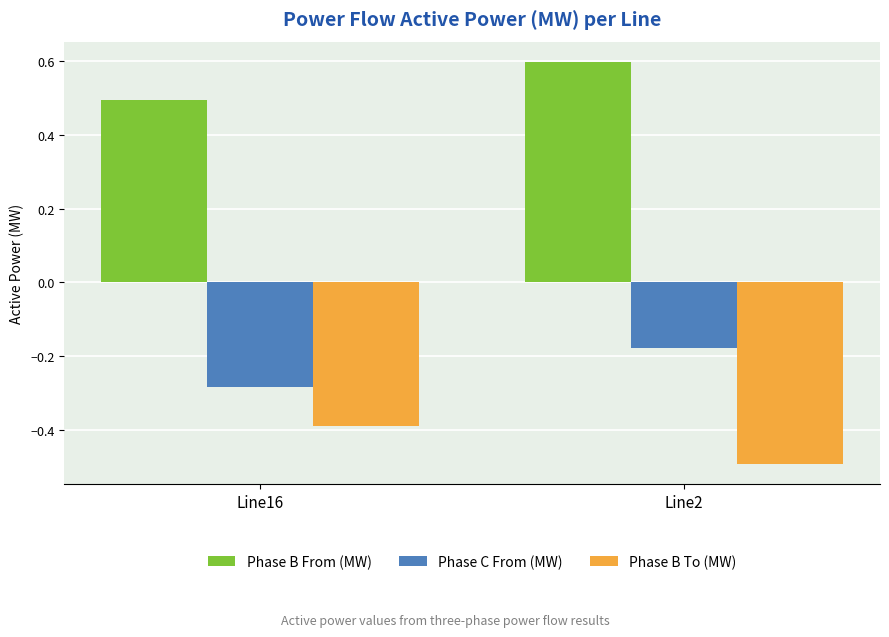

Rank the series by their average value, from highest to lowest.

Phase B From (MW), Phase C From (MW), Phase B To (MW)